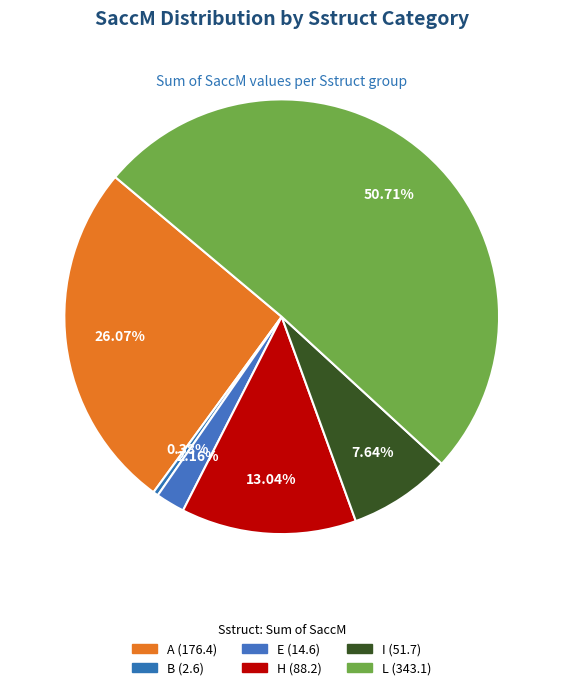

How many slices are in this pie chart?

6